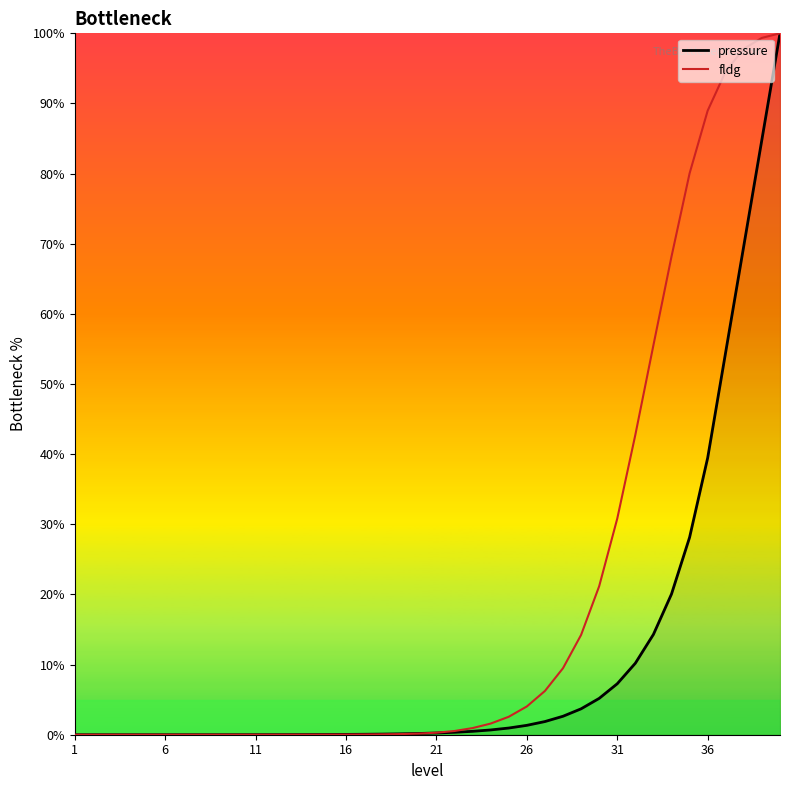

Which series has the largest total across all categories?

fldg